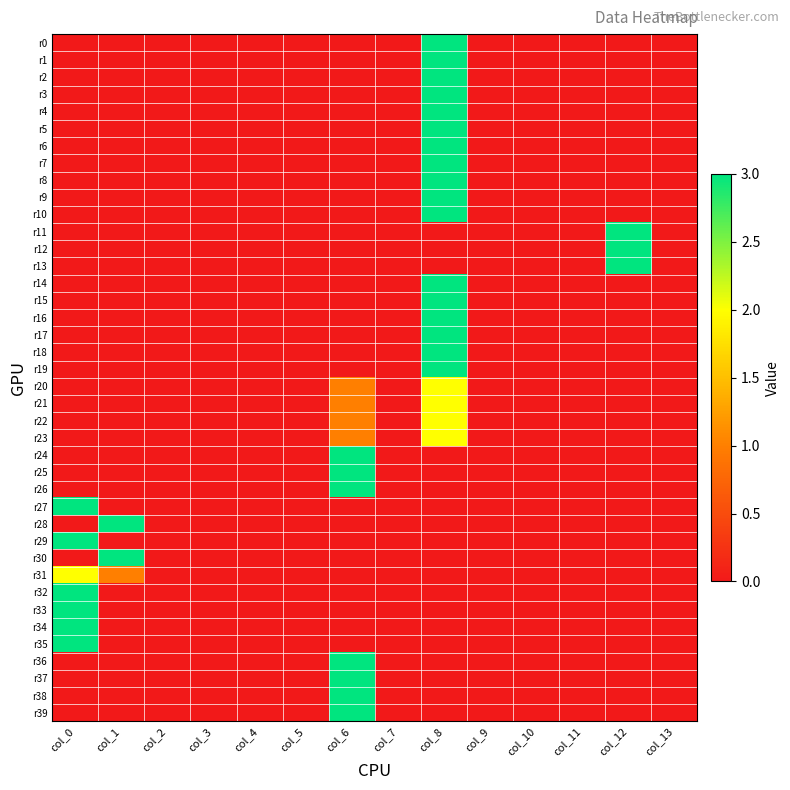

Rank the series by their maximum value, from lowest to highest.

r20, r21, r22, r23, r31, r0, r1, r2, r3, r4, r5, r6, r7, r8, r9, r10, r11, r12, r13, r14, r15, r16, r17, r18, r19, r24, r25, r26, r27, r28, r29, r30, r32, r33, r34, r35, r36, r37, r38, r39